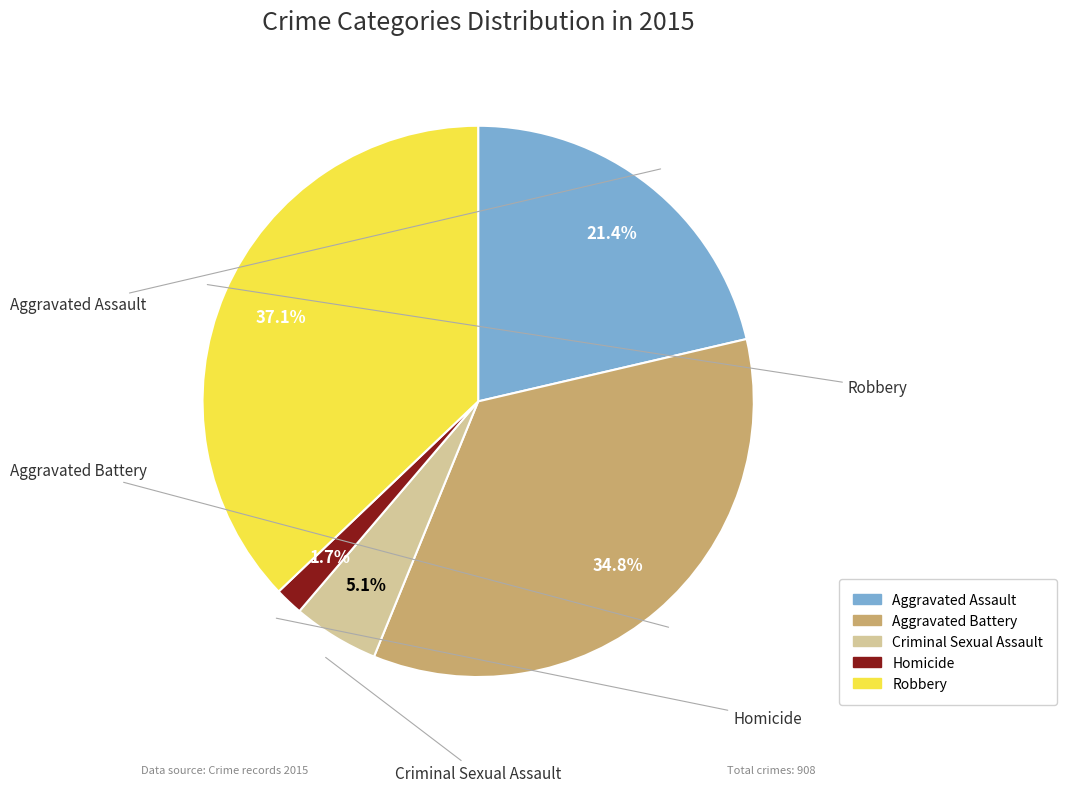

Is it true that Homicide is 2% of the pie?

True